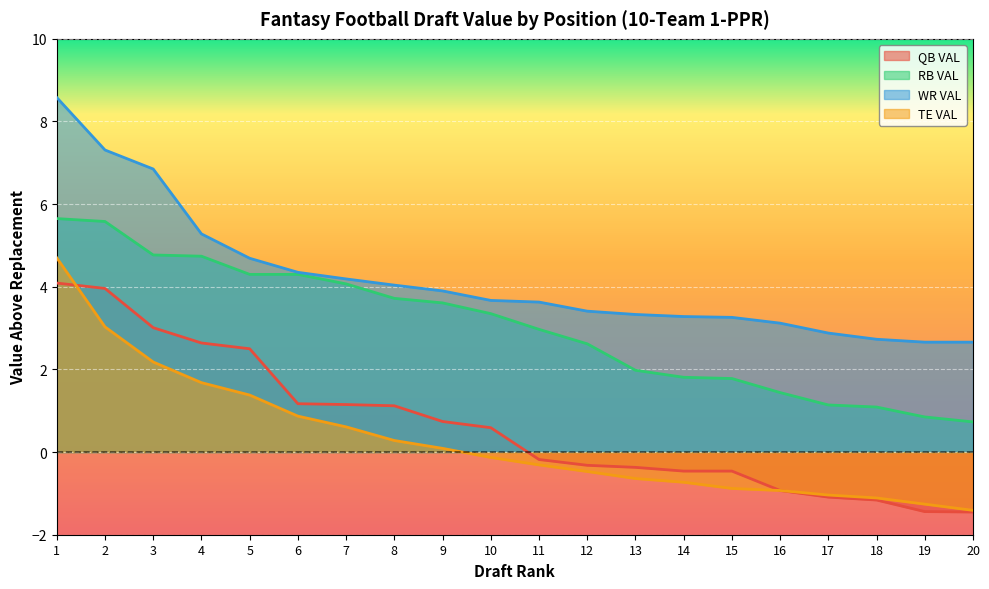

Which has a higher value, 20 or 10?

10